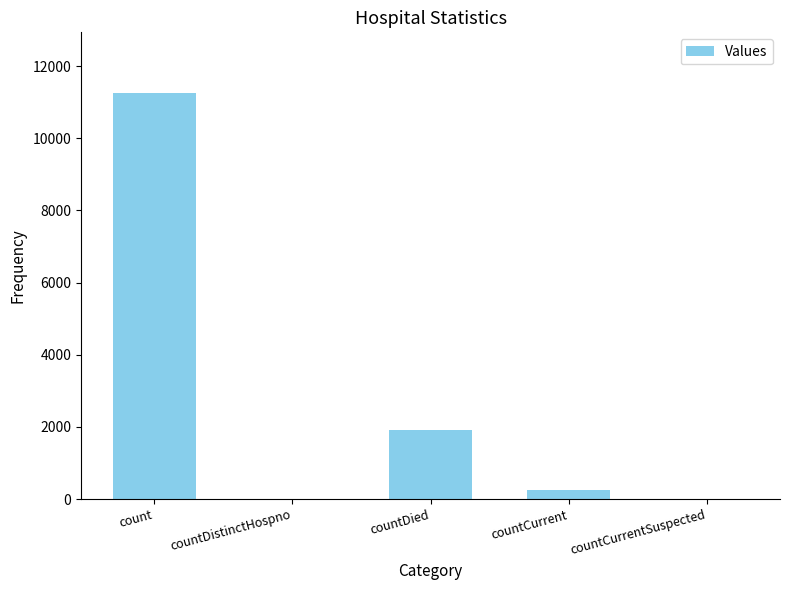

What is the sum of the values at countDistinctHospno and countCurrent?

240